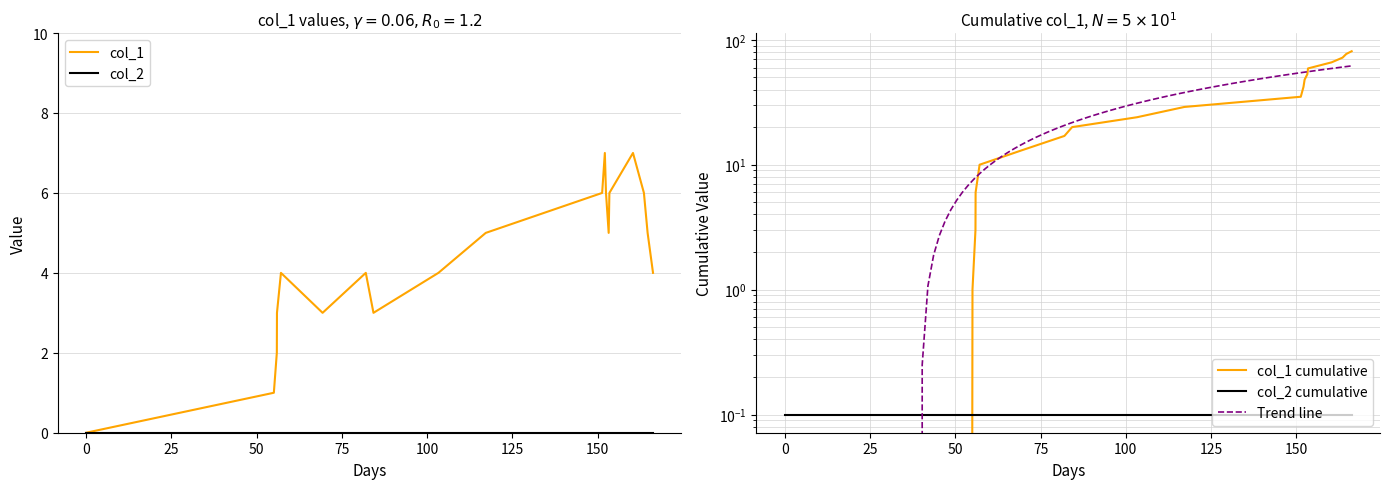

How many values are between 3 and 6?

14